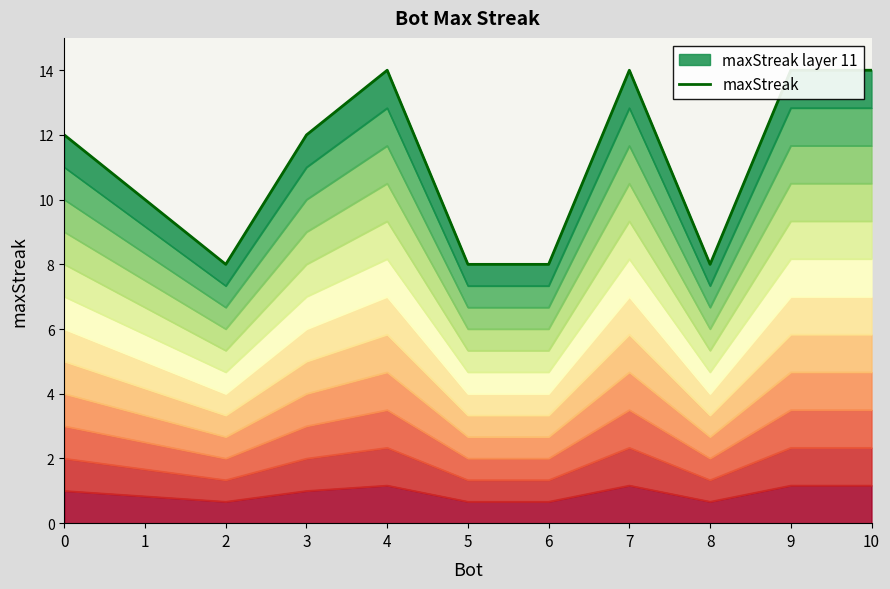

Reading left to right, what are all the values shown in this chart?

0=12	1=10	2=8	3=12	4=14	5=8	6=8	7=14	8=8	9=14	10=14